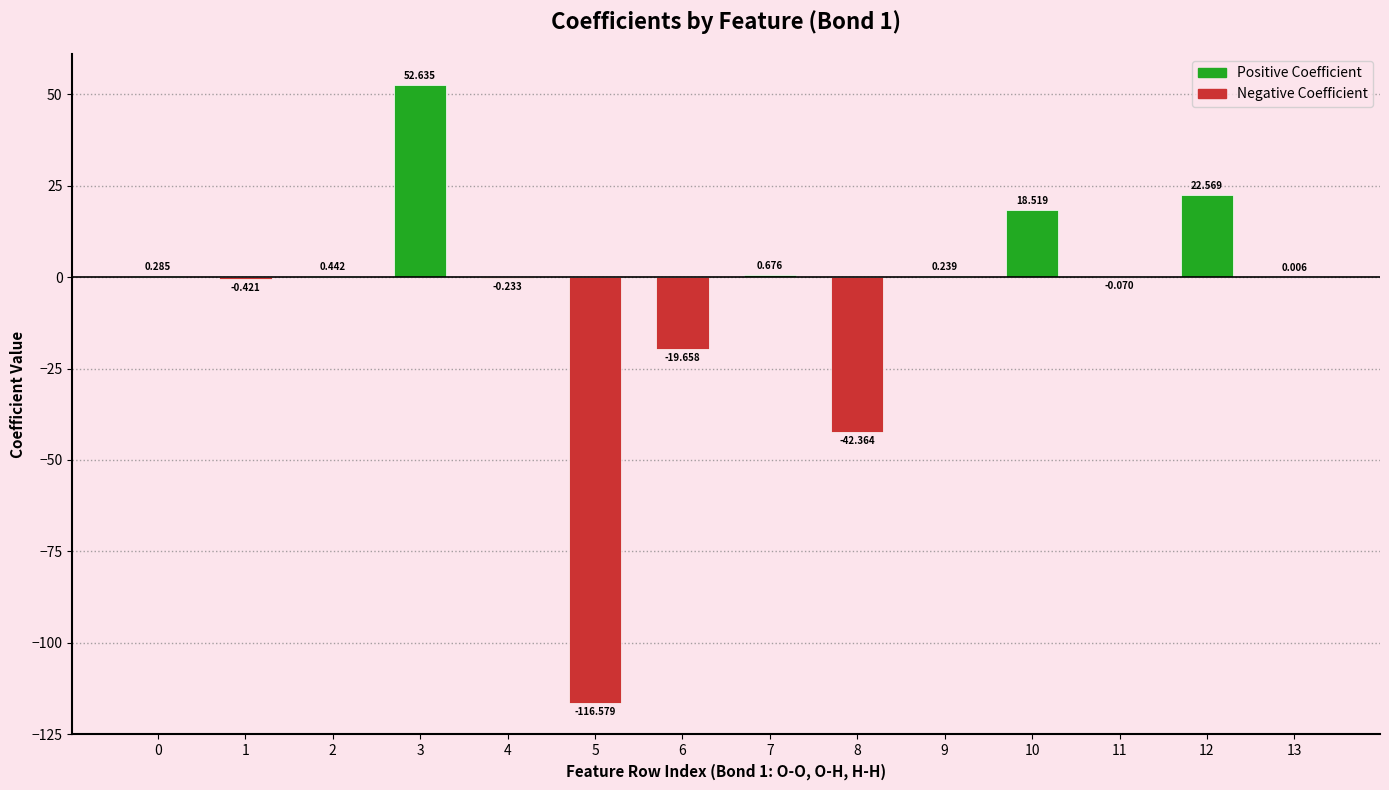

What is the greatest value displayed?

52.6